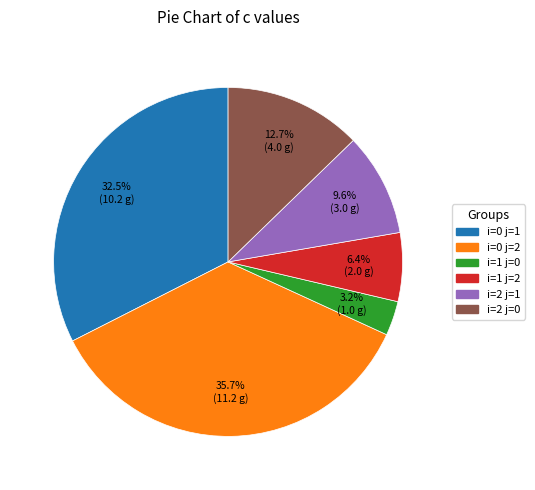

How many slices are in this pie chart?

6